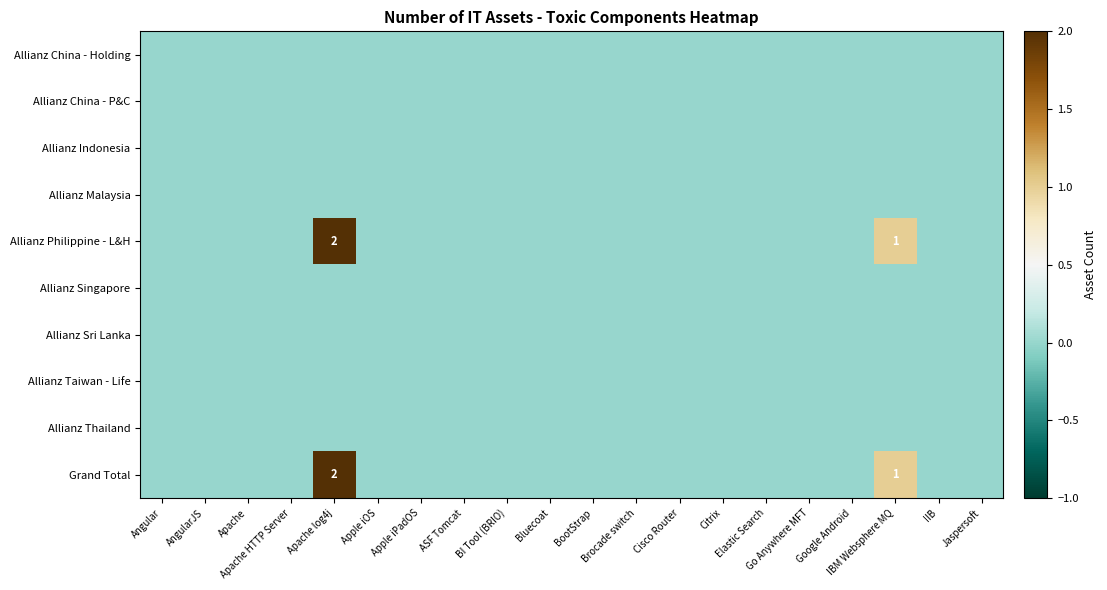

Which series has the largest total across all categories?

Allianz Philippine - L&H